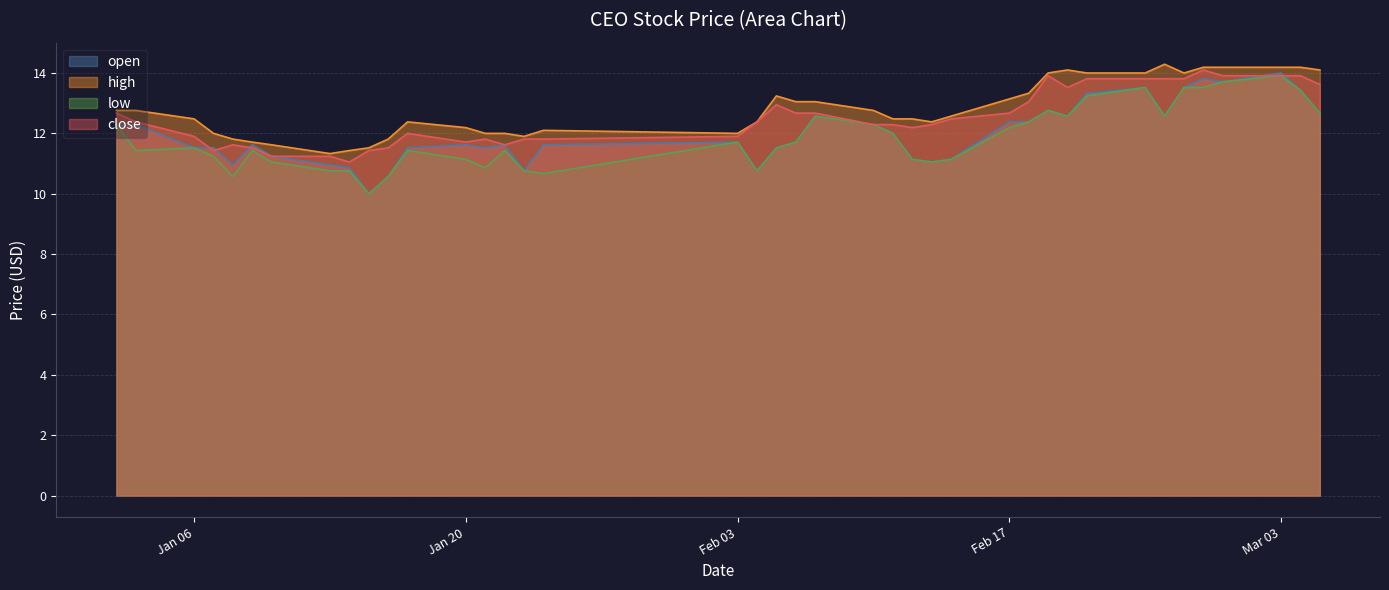

How many distinct data groups are displayed?

4